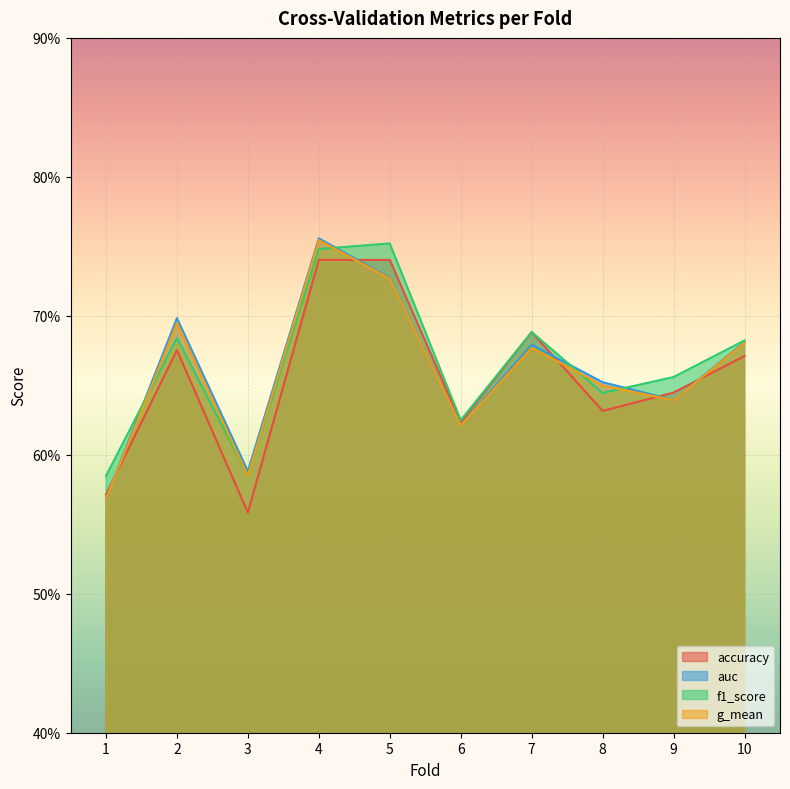

What is the smallest value displayed?

0.6